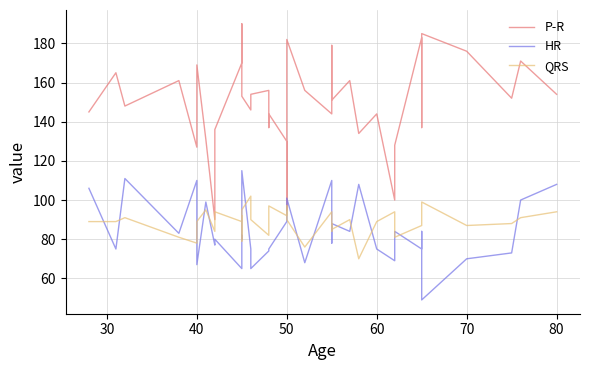

After their last crossing, which series has the higher values: HR or QRS?

HR